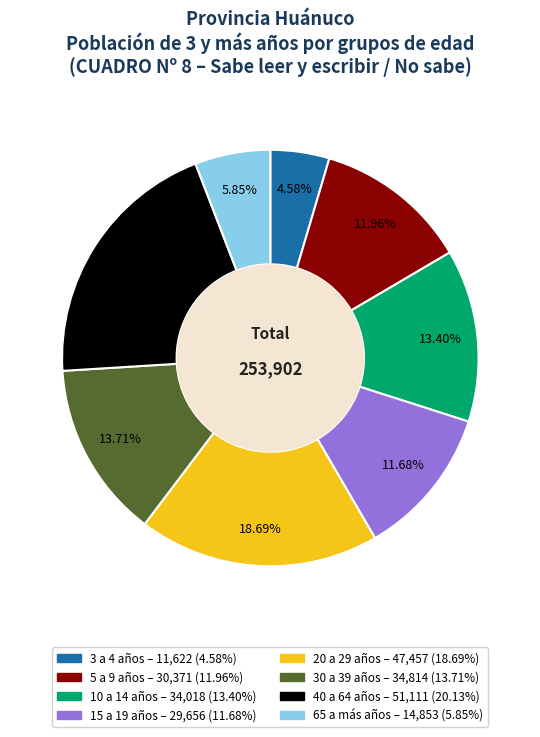

What percentage is the 3 a 4 años slice, to the nearest percent?

5%